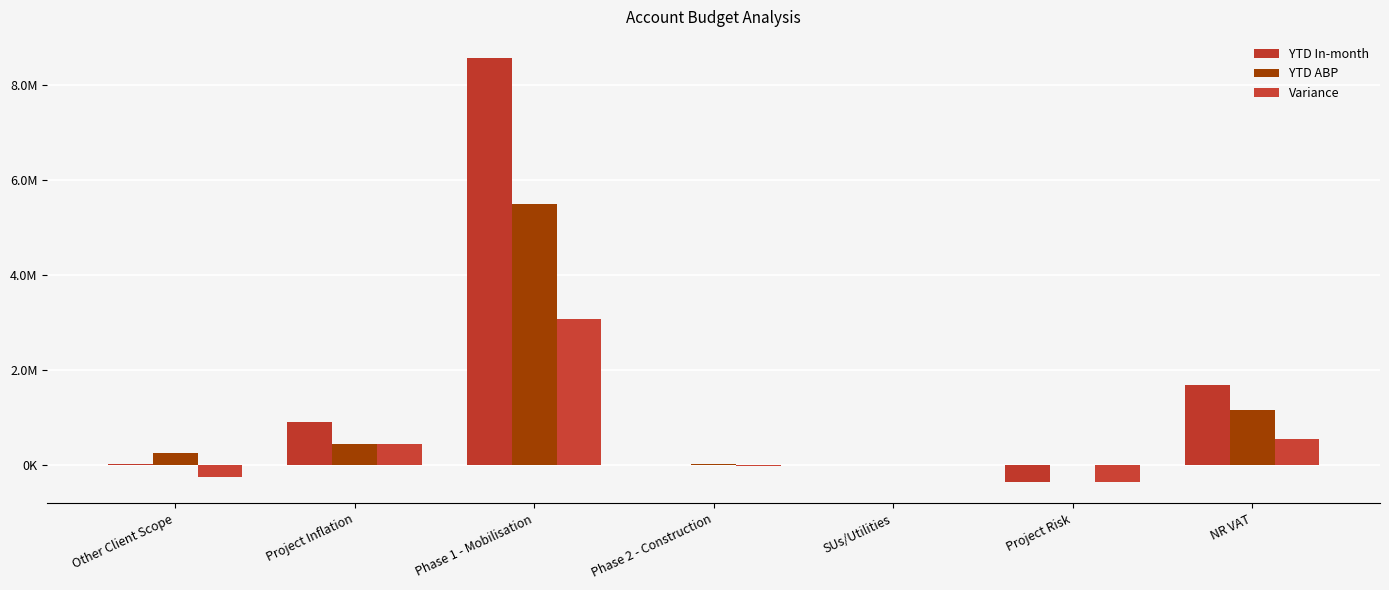

Are the bars horizontal?

No